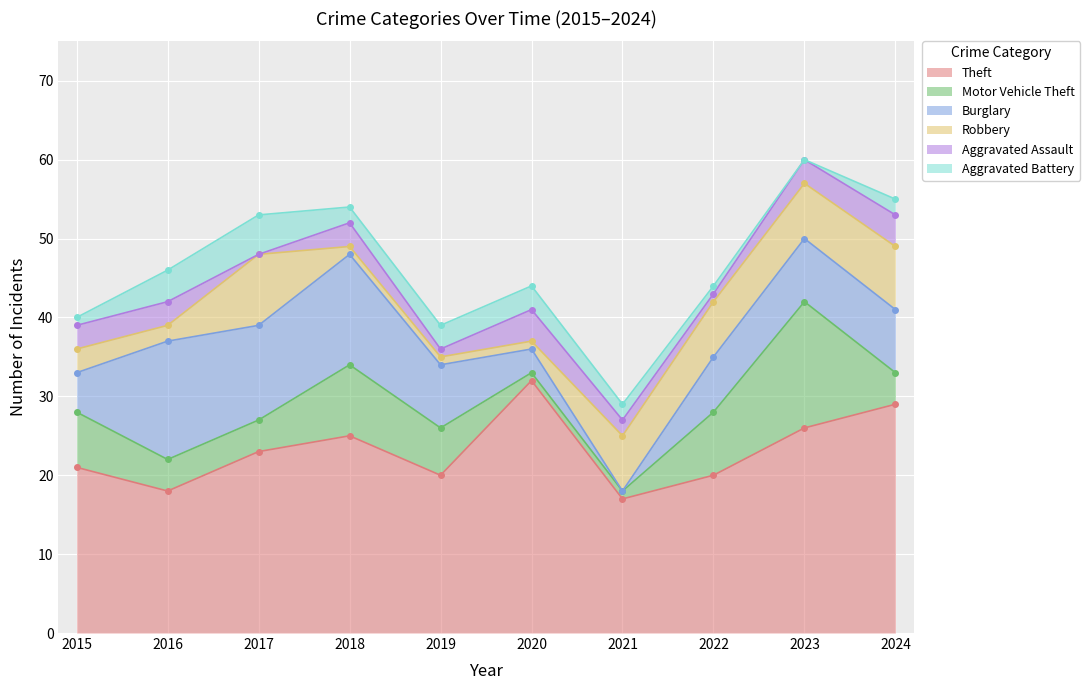

How many series are shown in this chart?

6